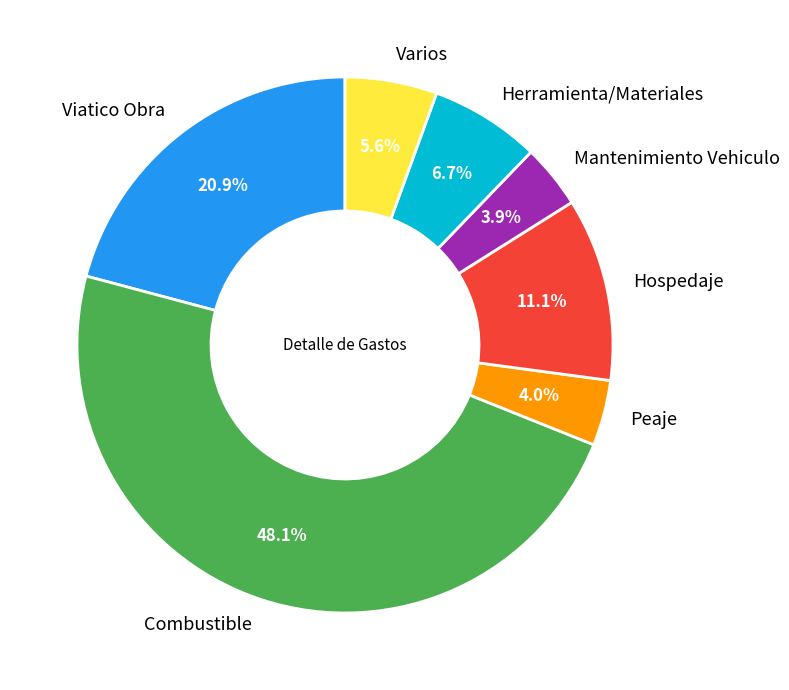

Is it true that Combustible is 48% of the pie?

True